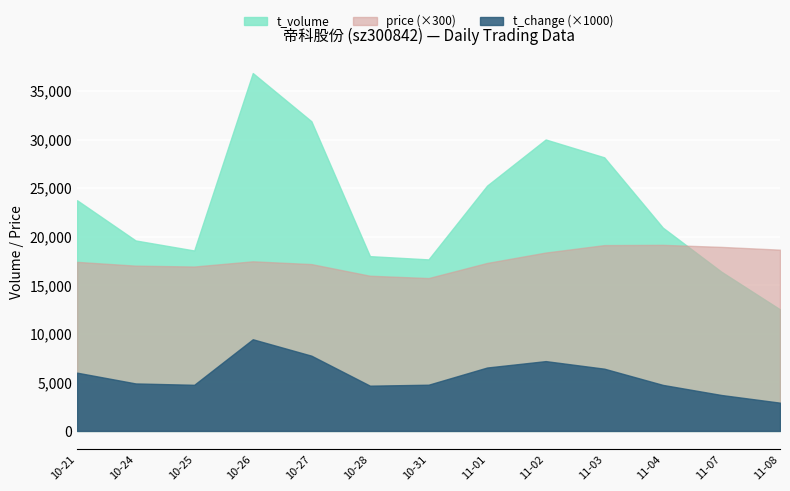

What is the maximum value for t_volume?

36853.0